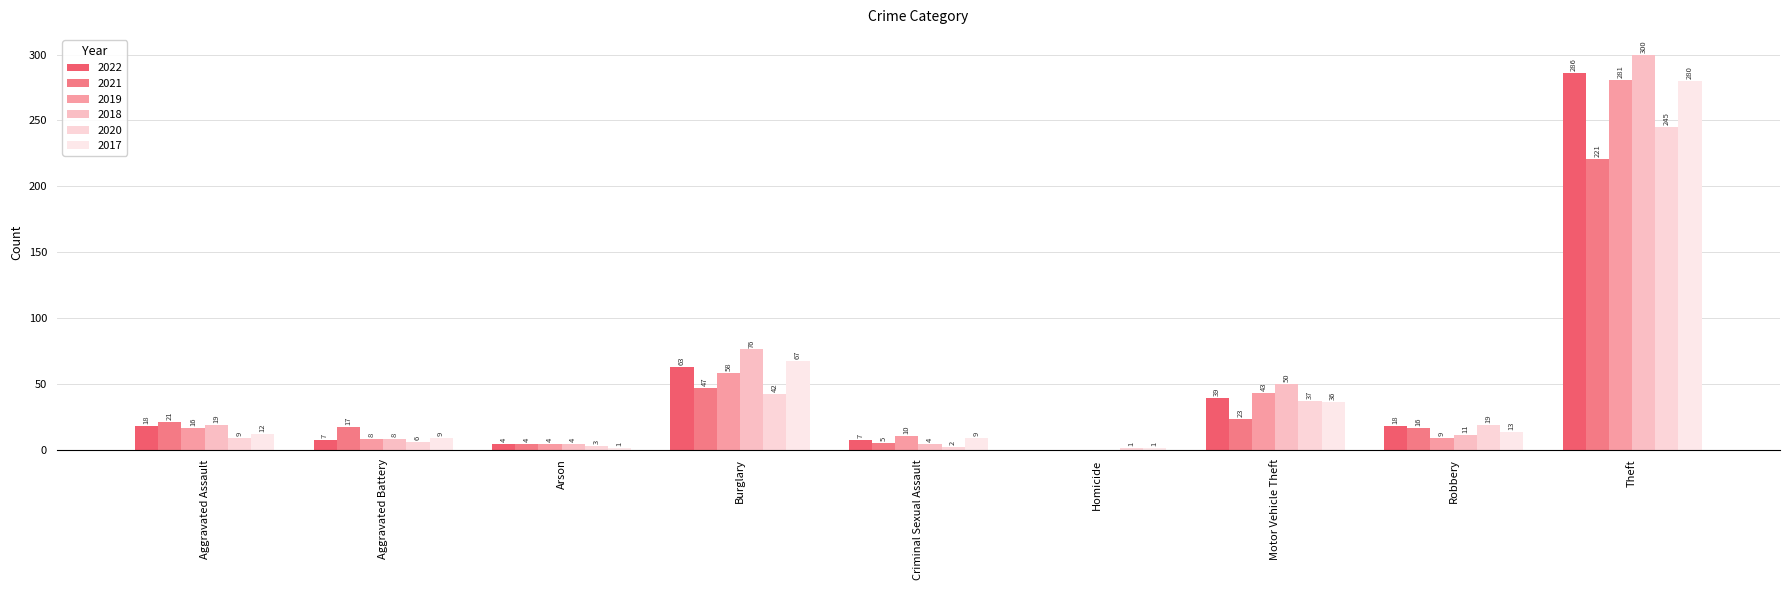

Count the number of categories in the chart.

9